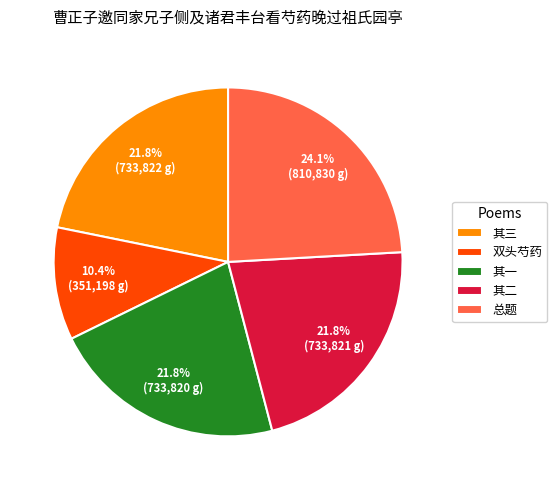

Which slice is the smallest?

双头芍药